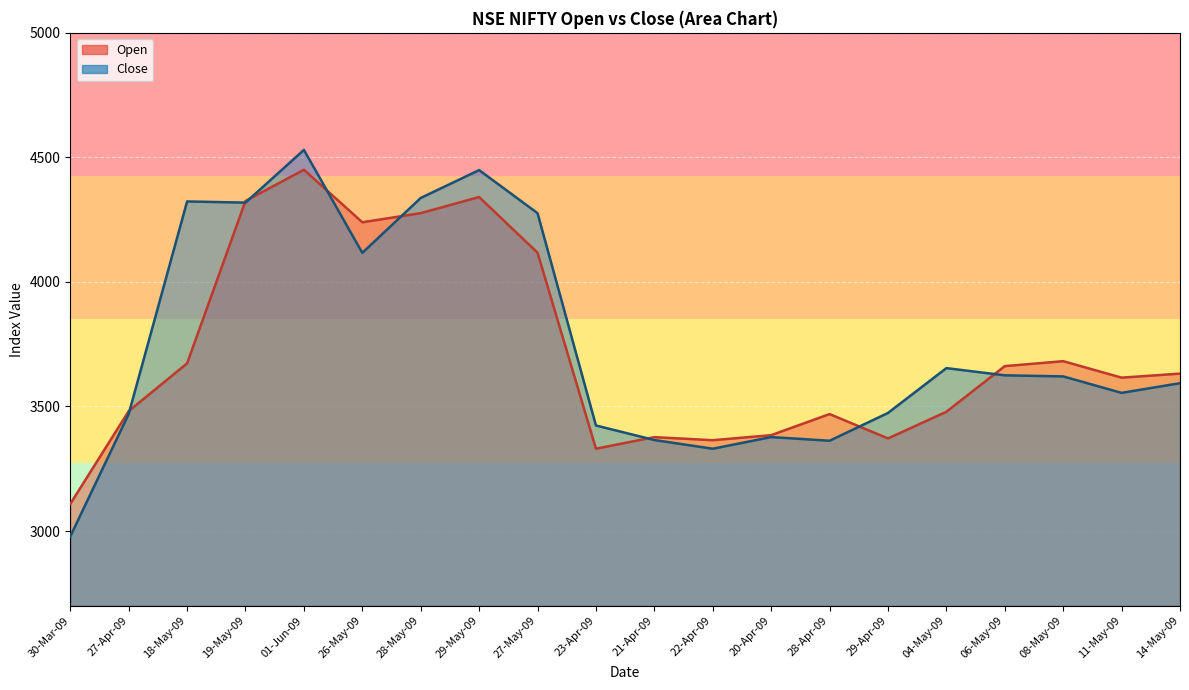

The Close series shows 7257.1 at 01-Jun-09. True or false?

False